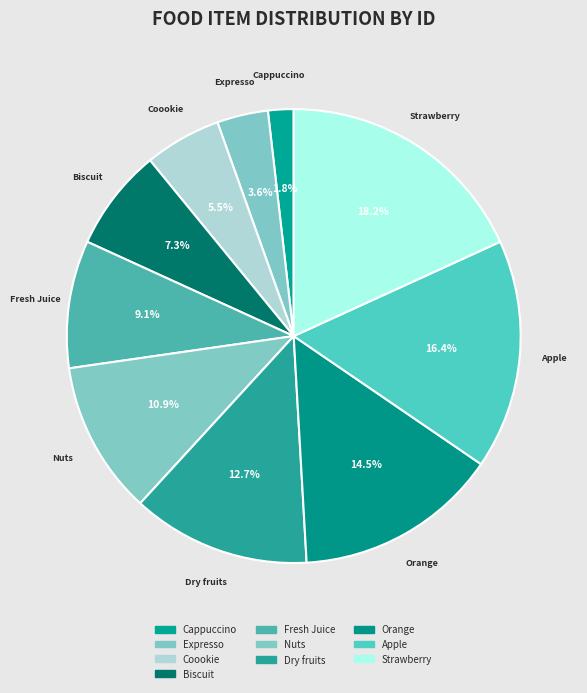

Between Fresh Juice and Strawberry, which is larger?

Strawberry